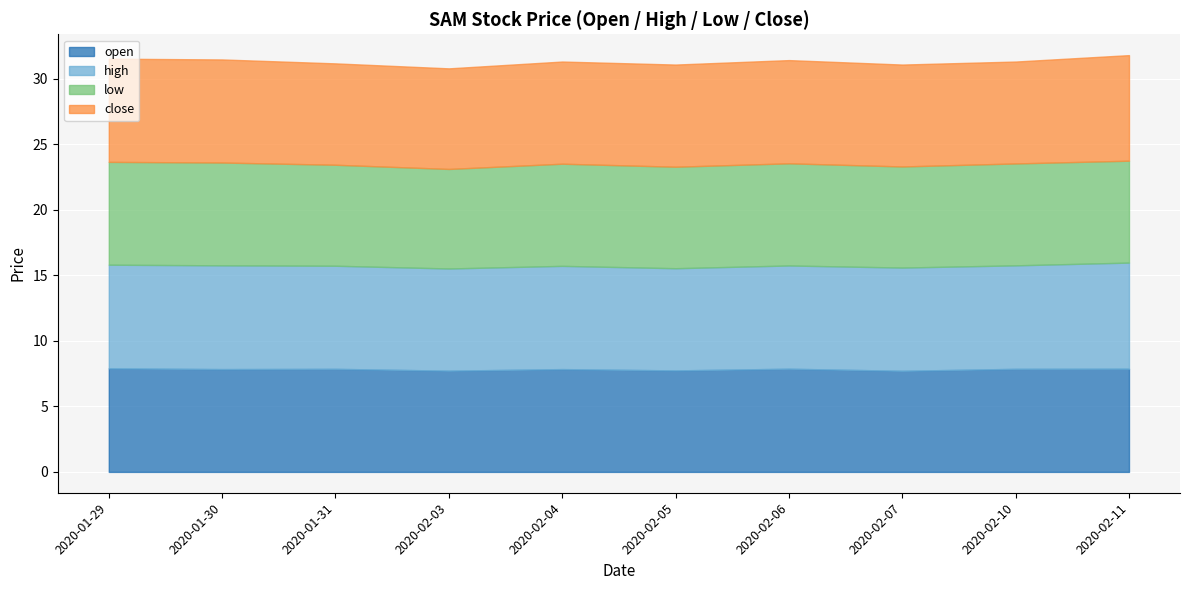

The value of close at 2020-01-30 is 2.1. True or false?

False